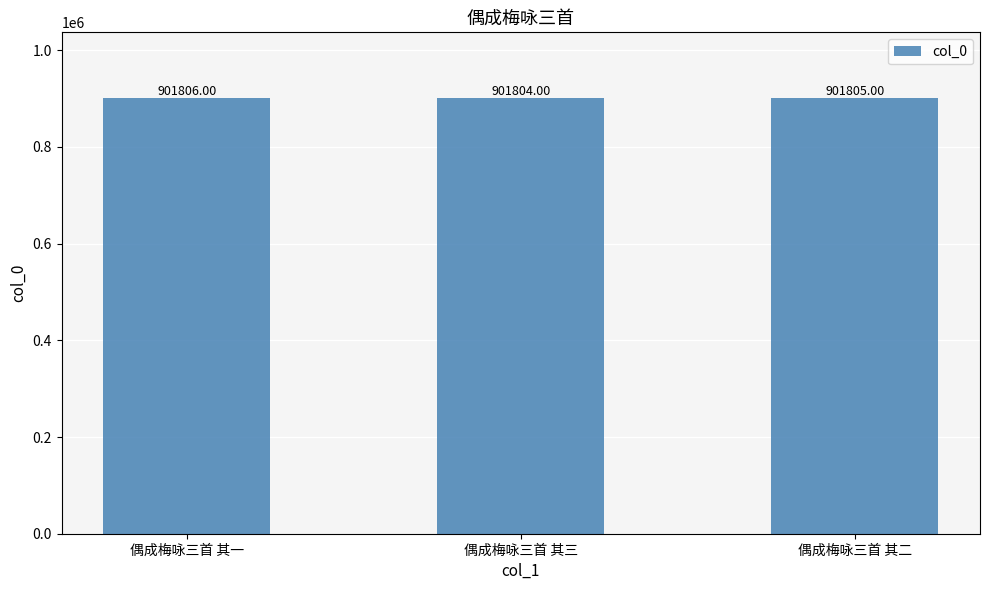

How many series are shown in this chart?

1